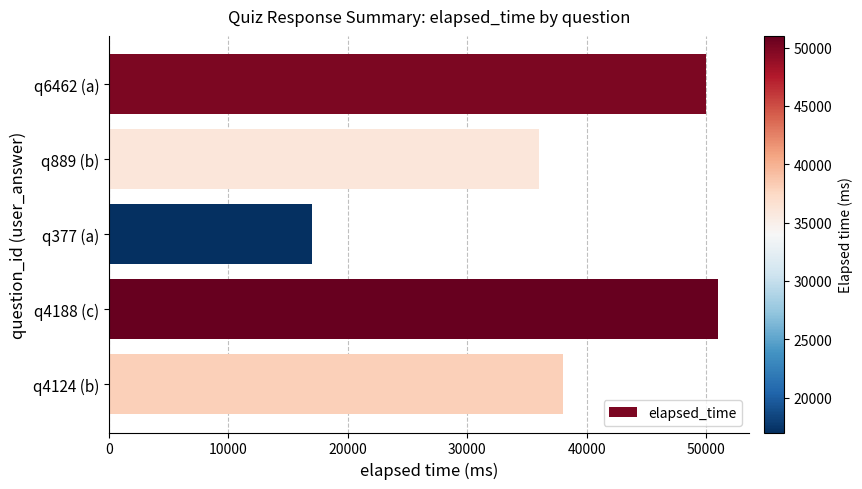

True or false: the data shows 76835 at q6462 (a).

False